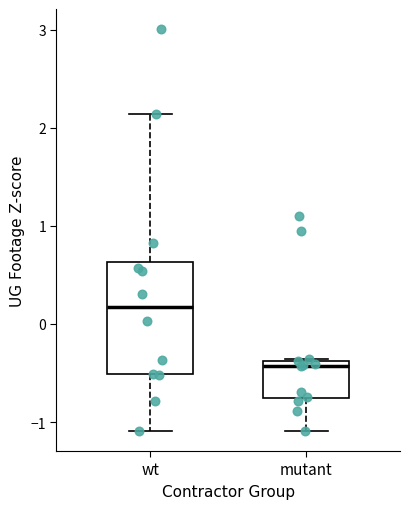

Reading left to right, read every box against the y-axis: the position of its median line, the range the box covers, and the ends of its whiskers. The values are not printed on the chart, so give them approximately, as read against the axis.

wt: median 0.2, box -0.5 to 0.6, whiskers -1.1 to 2.1
mutant: median -0.4 (just below the box's upper edge), box -0.8 to -0.4, whiskers -1.1 to -0.4